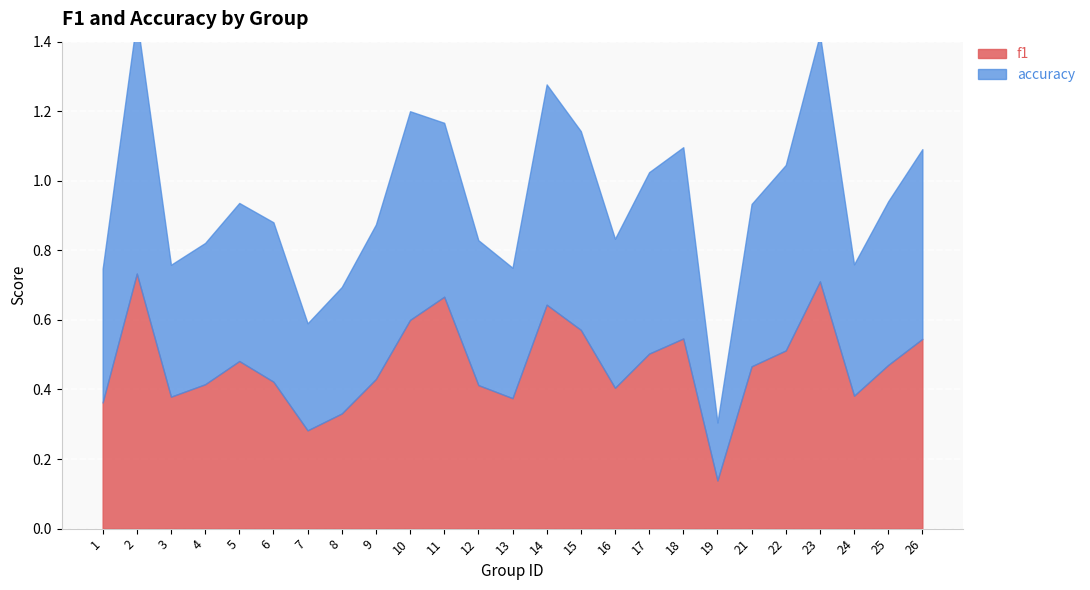

Where is the first local maximum for accuracy?

2